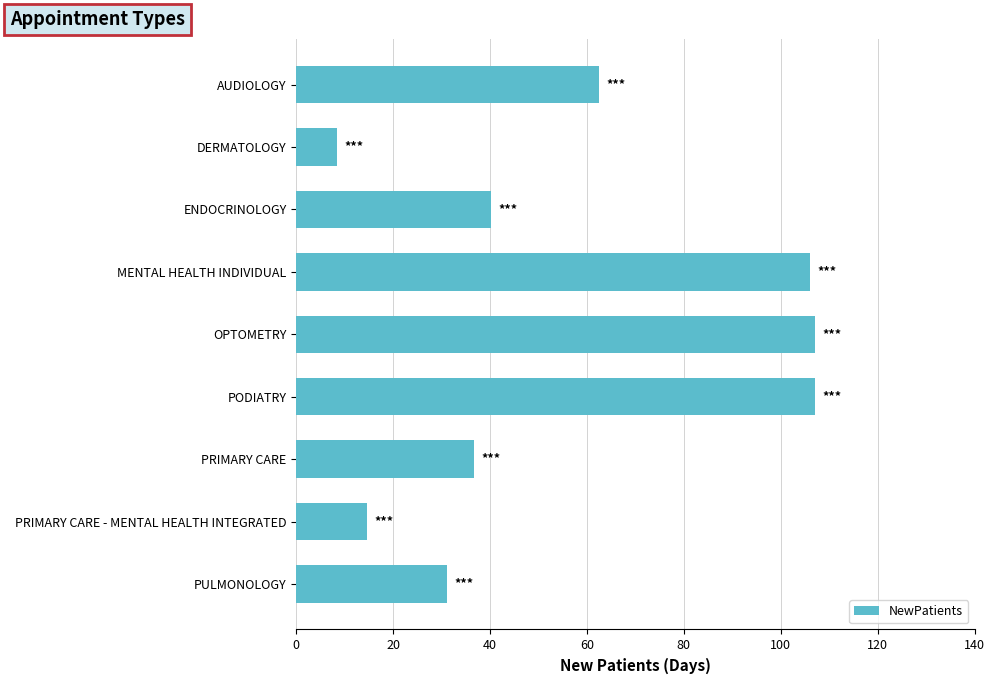

Is it true that the value at PRIMARY CARE - MENTAL HEALTH INTEGRATED is 25.7?

False